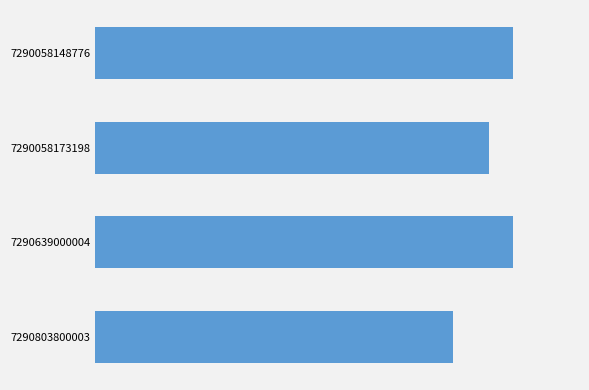

Does the chart contain any negative values?

No